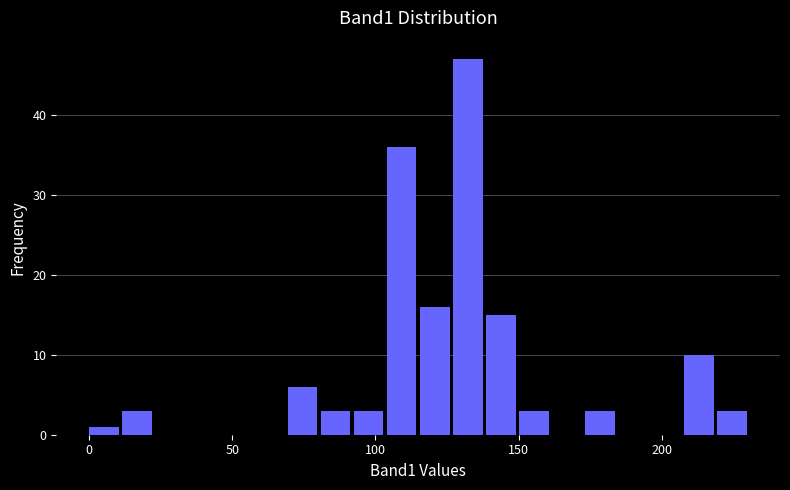

Around what value on the x-axis is the tallest bar? Give the approximate position of its centre, as read against the axis.

130